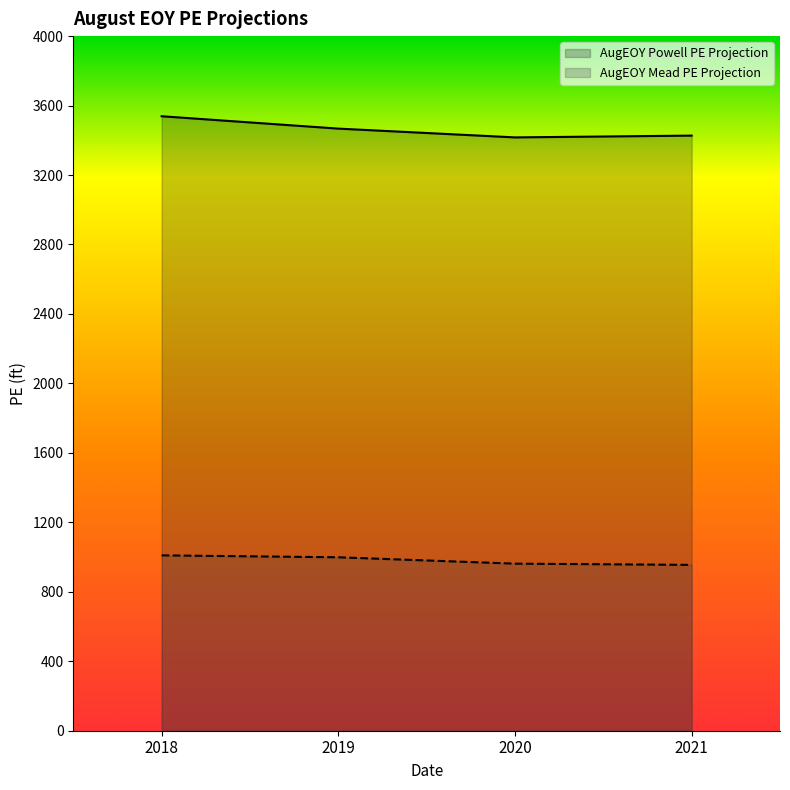

What are all the series names shown in the legend?

AugEOY Powell PE Projection, AugEOY Mead PE Projection